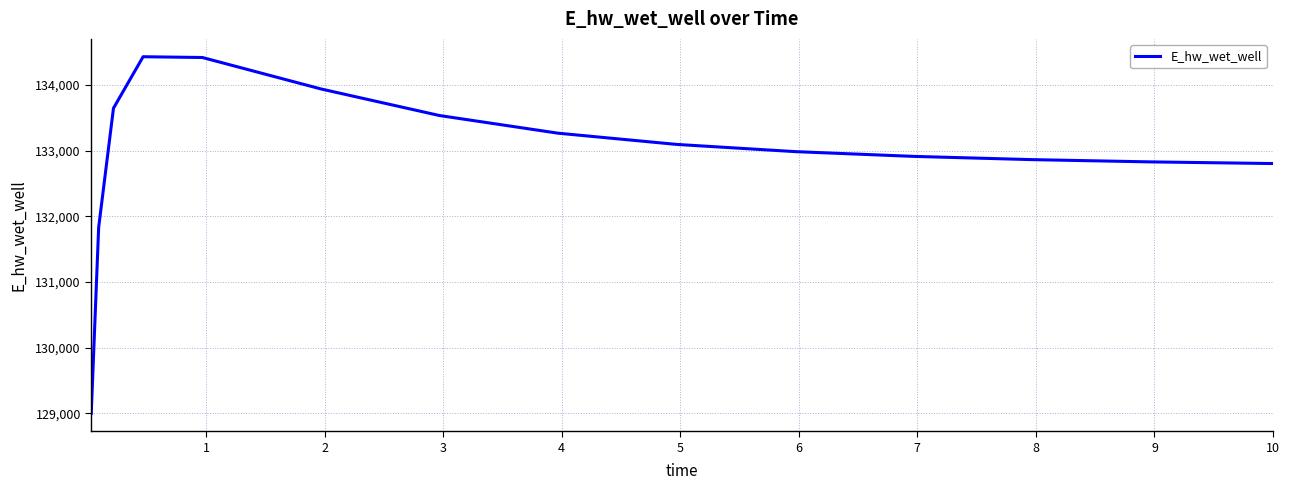

What is the sum of all values?

1994345.3